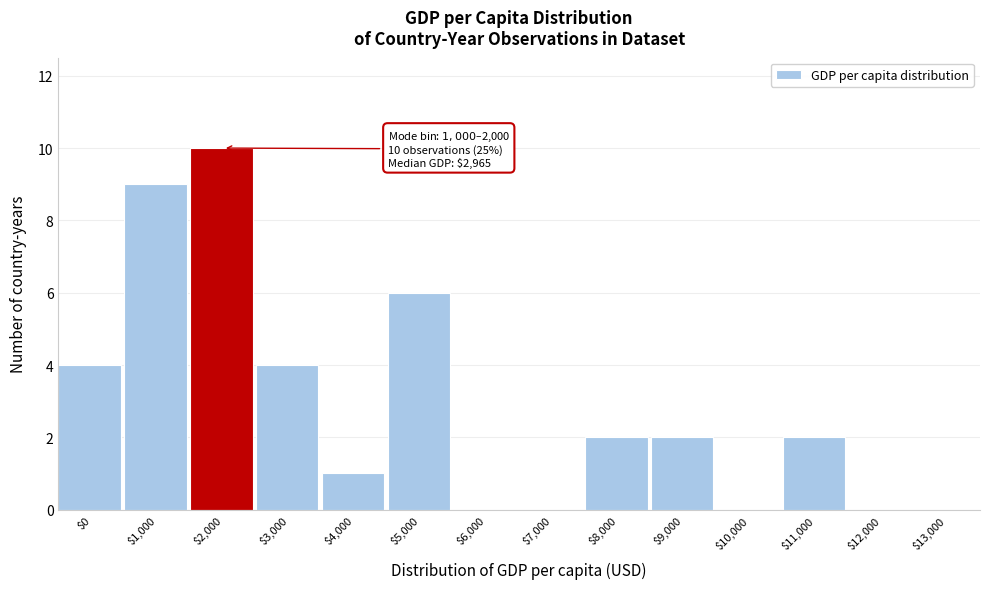

Is it true that the value at $12,000 is -4?

False